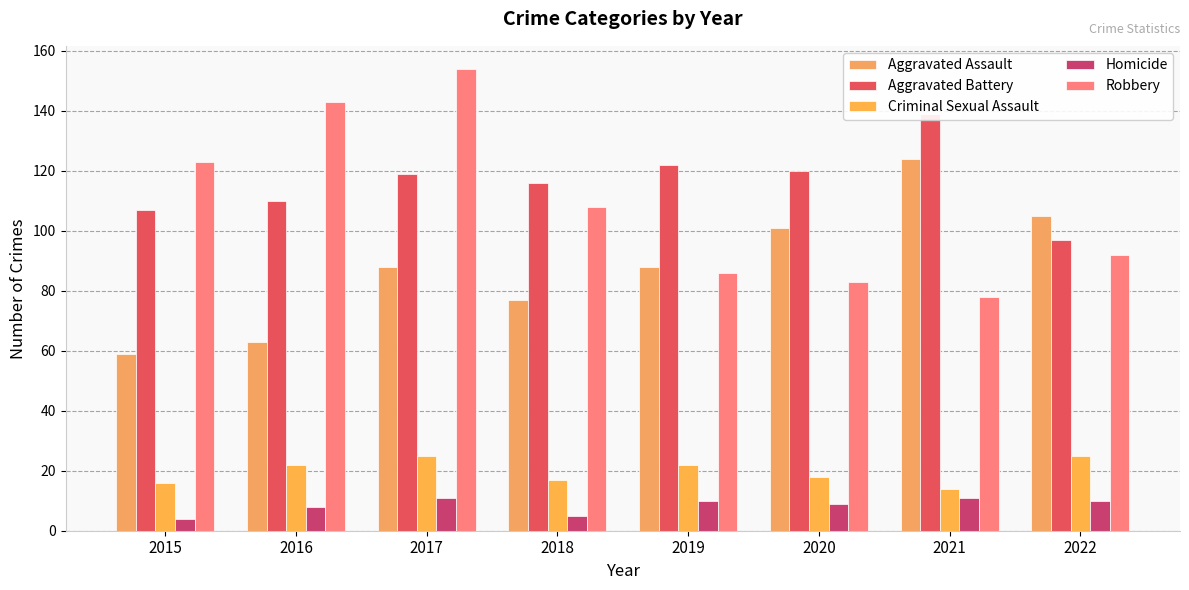

Count the Homicide values in the range 8 to 11.

6